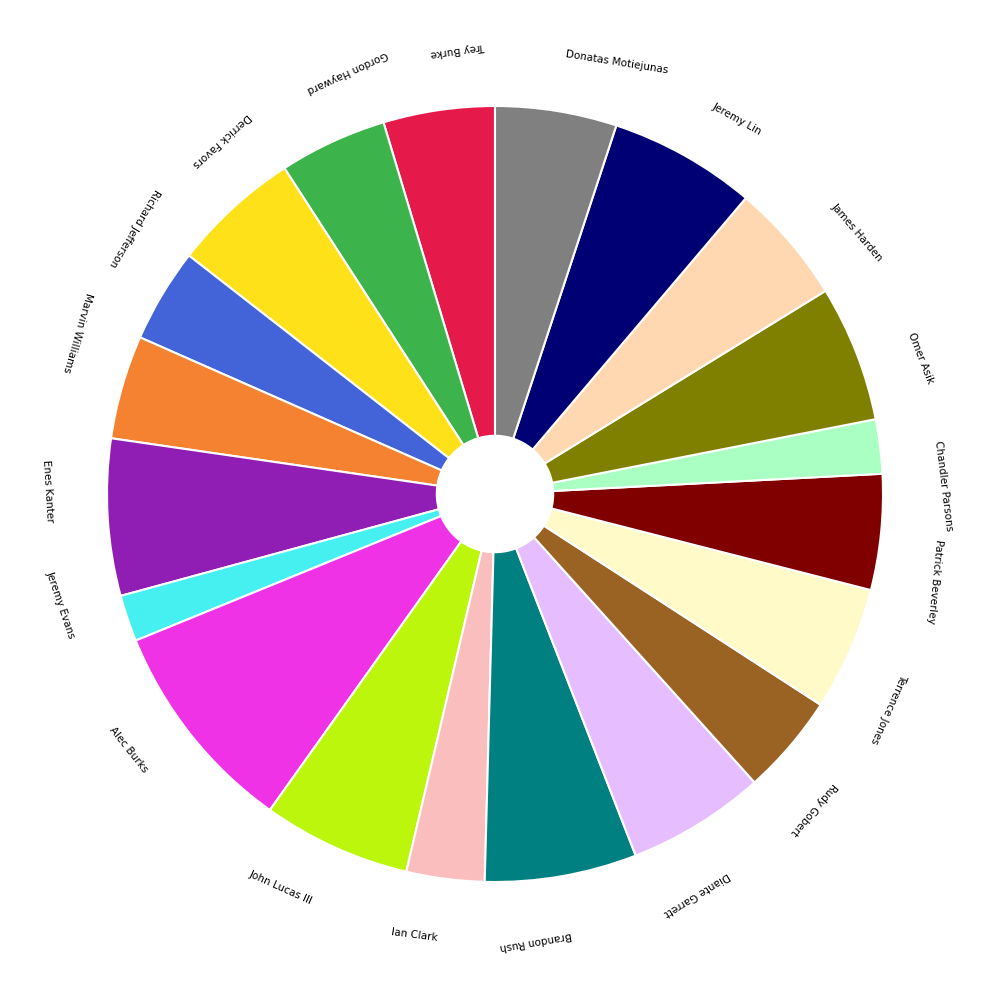

What is the ratio of the value at John Lucas III to the value at Richard Jefferson?

1.6